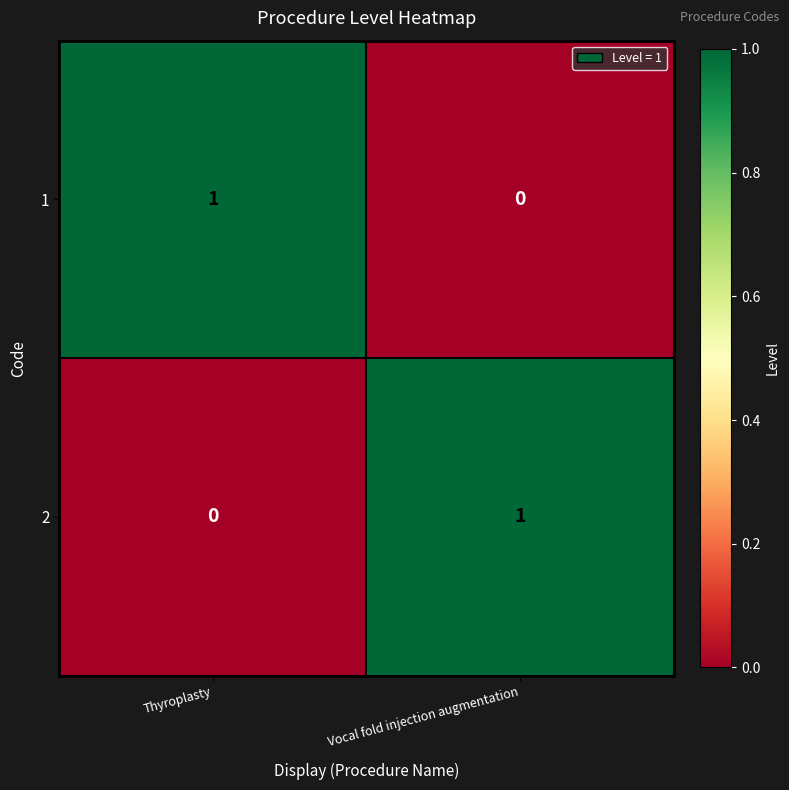

At which label is 2 closest to 0?

Thyroplasty